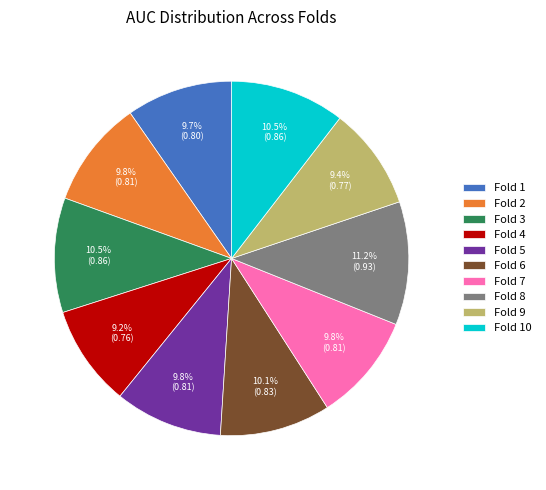

What is the largest slice in the pie chart?

Fold 8